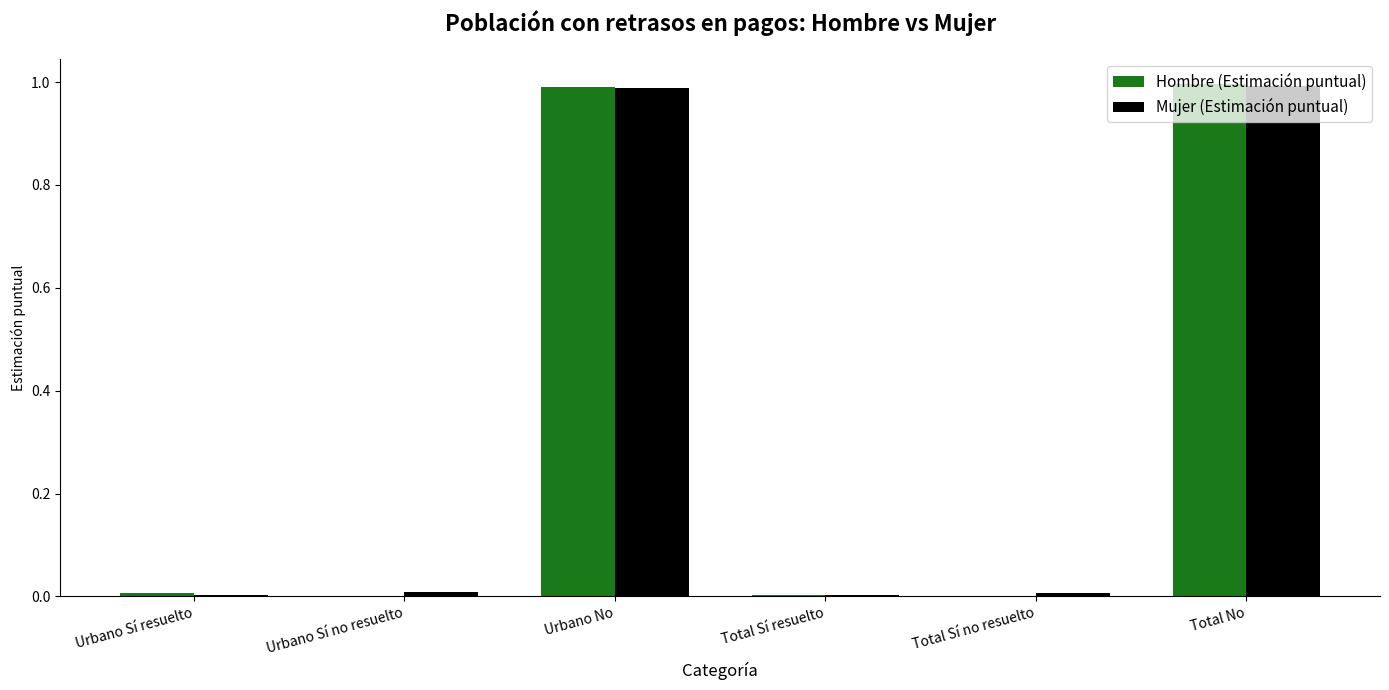

Is it true that Mujer (Estimación puntual) equals 1.3 at Total No?

False